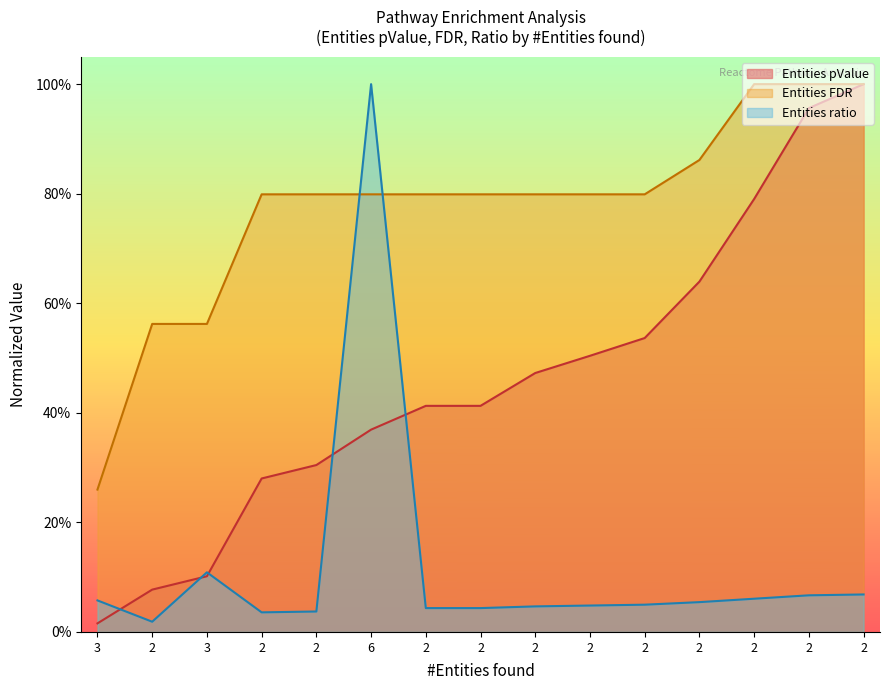

Rank the categories by Entities FDR value from highest to lowest.

2, 2, 2, 2, 2, 2, 6, 2, 2, 2, 2, 2, 2, 3, 3